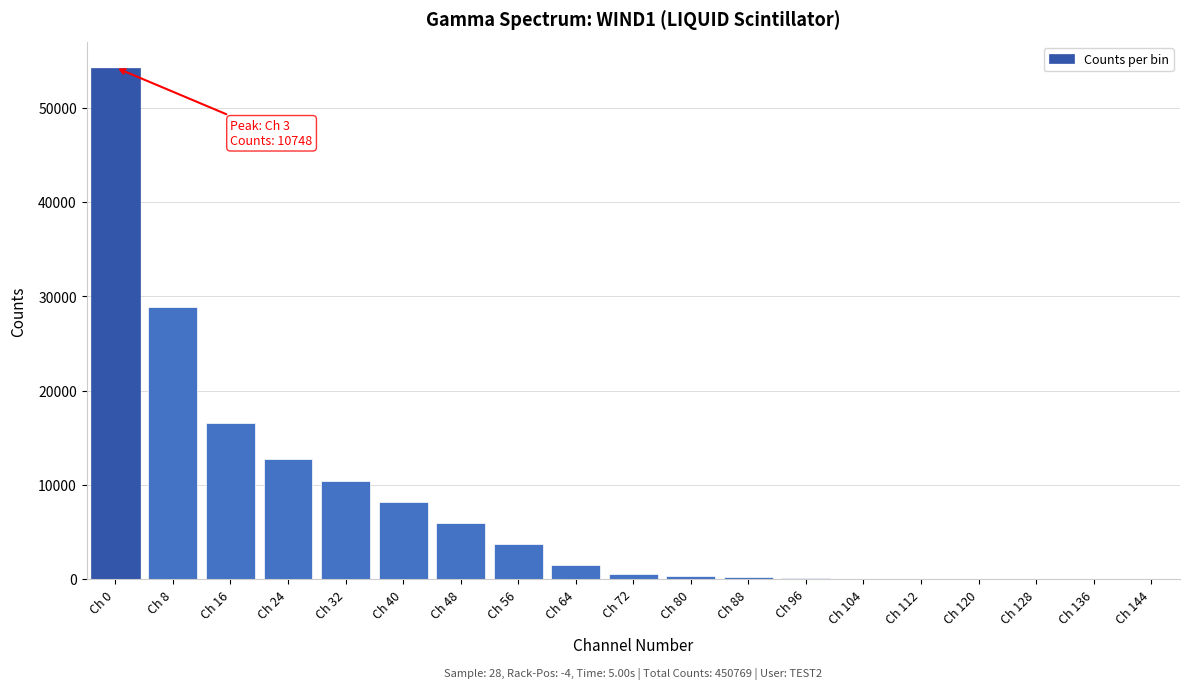

What is the ratio of the value at Ch 40 to the value at Ch 32?

0.8